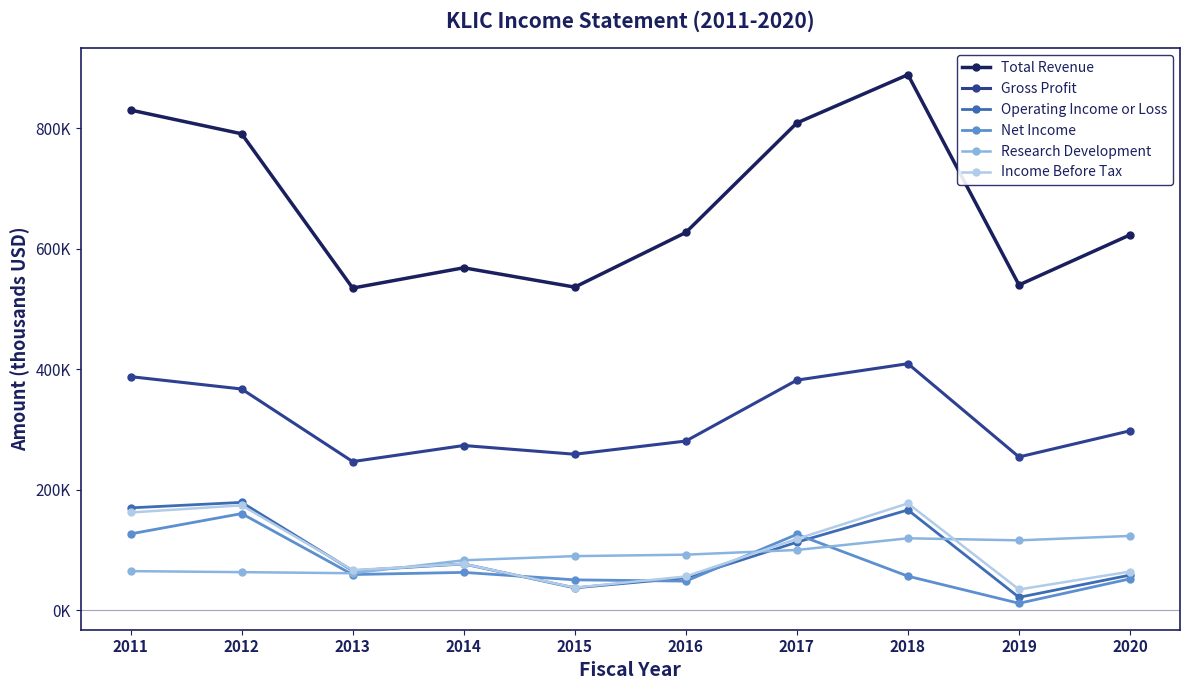

Is the value of Operating Income or Loss at 2015 greater than the value of Research Development at 2016?

No